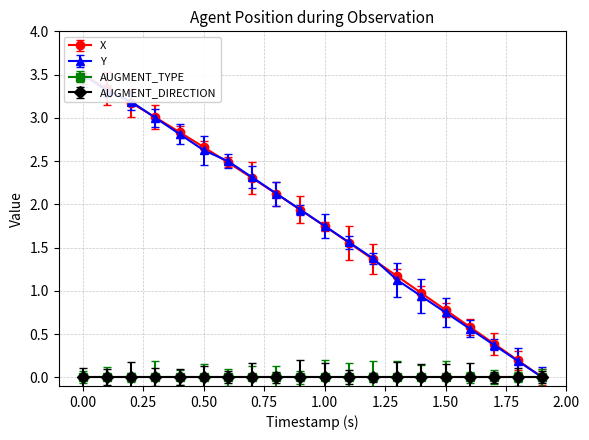

True or false: Y has a value of 3.9 at 1.25.

False